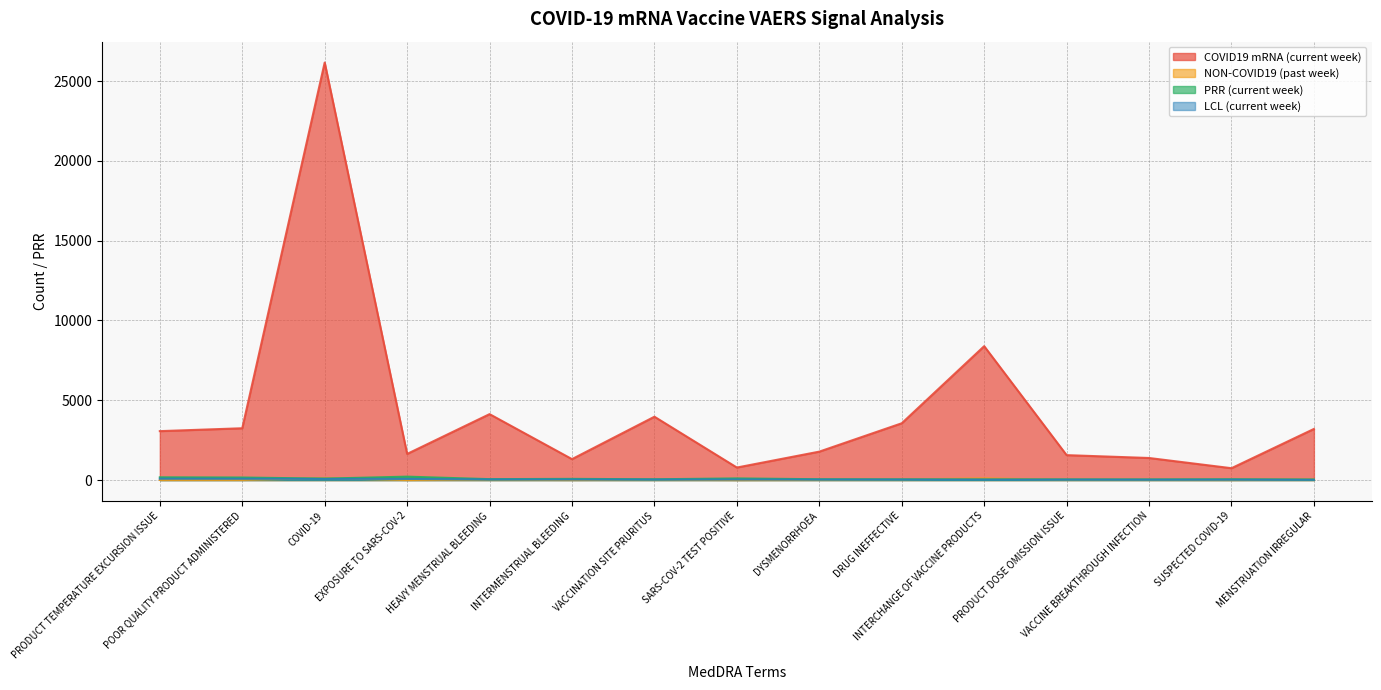

How many lines are shown in the chart?

4